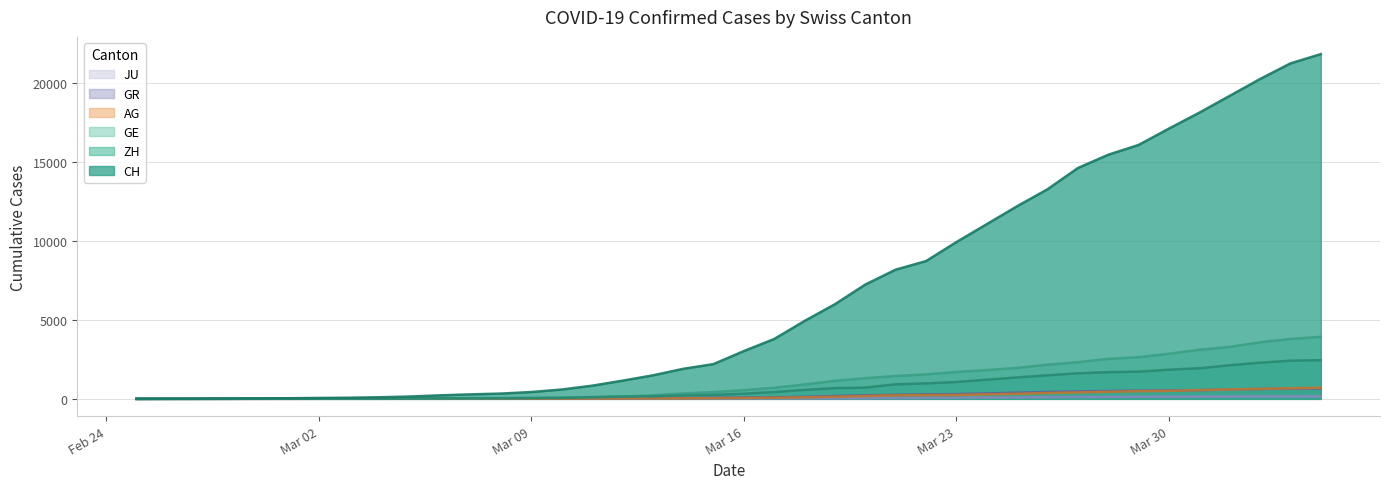

Is the value of ZH at 2020-04-01 greater than the value of CH at 2020-02-27?

Yes